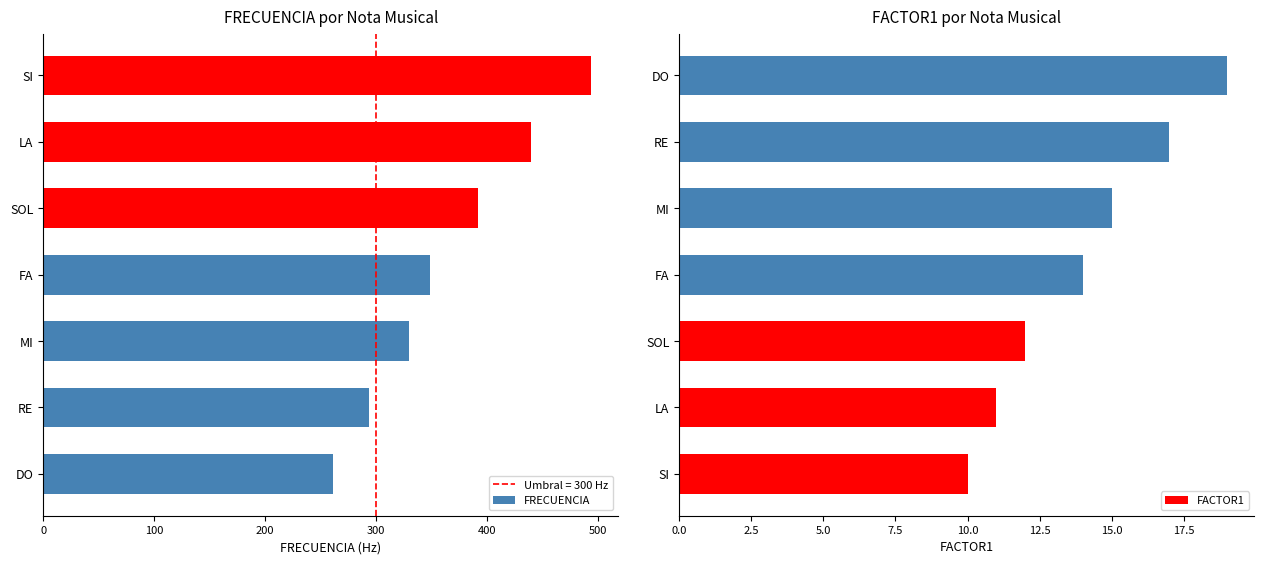

Between 500 and 600, which is larger?

600